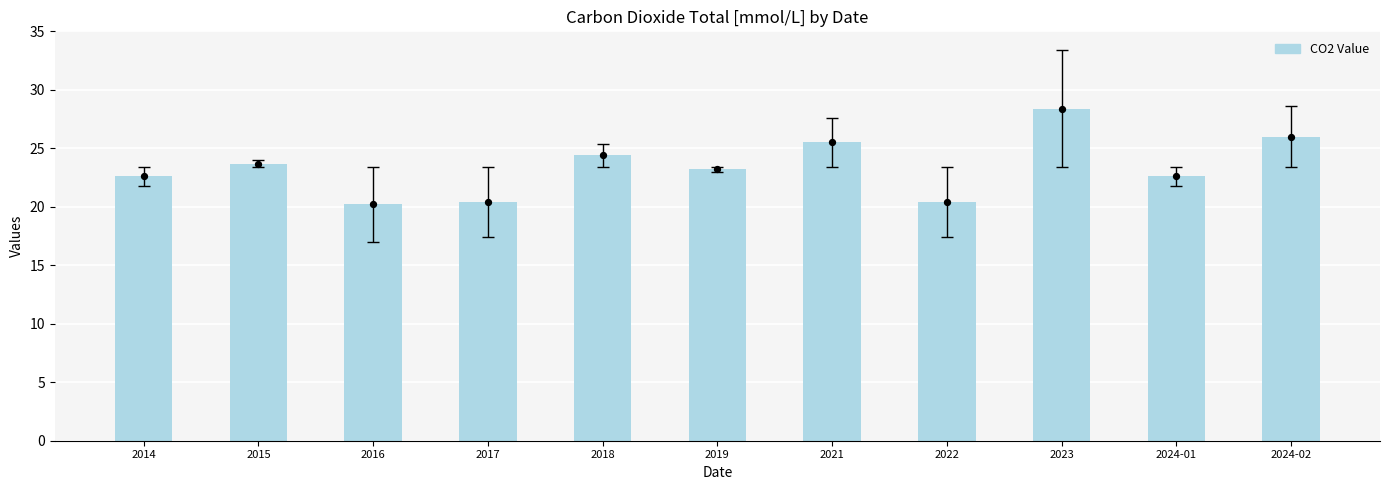

What is the ratio of the value at 2018 to the value at 2016?

1.2